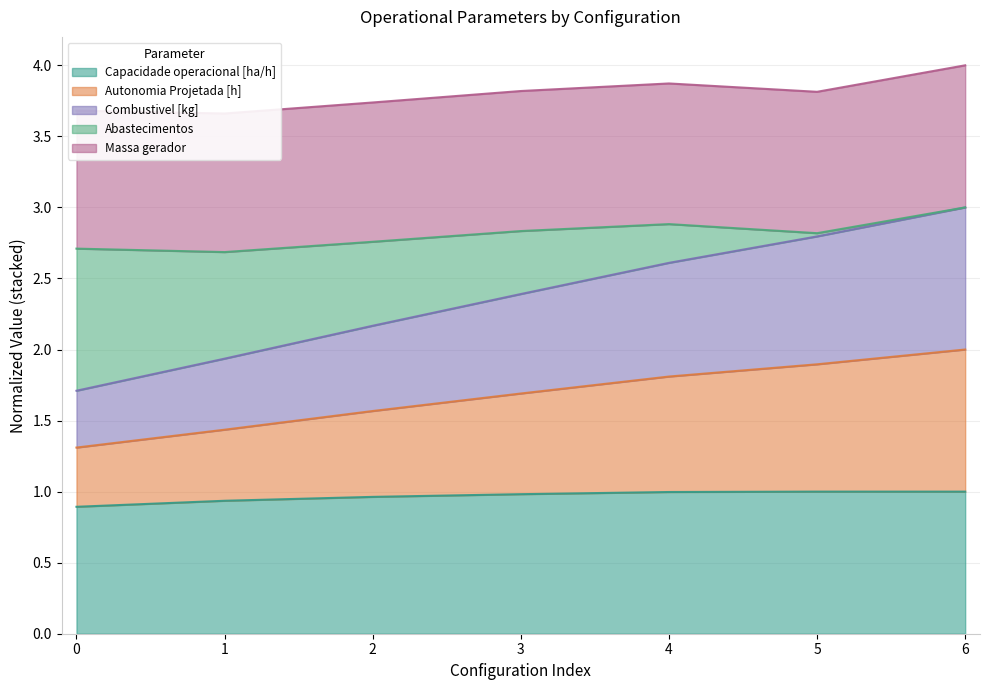

The Capacidade operacional [ha/h] series shows 0.5 at 2. True or false?

False